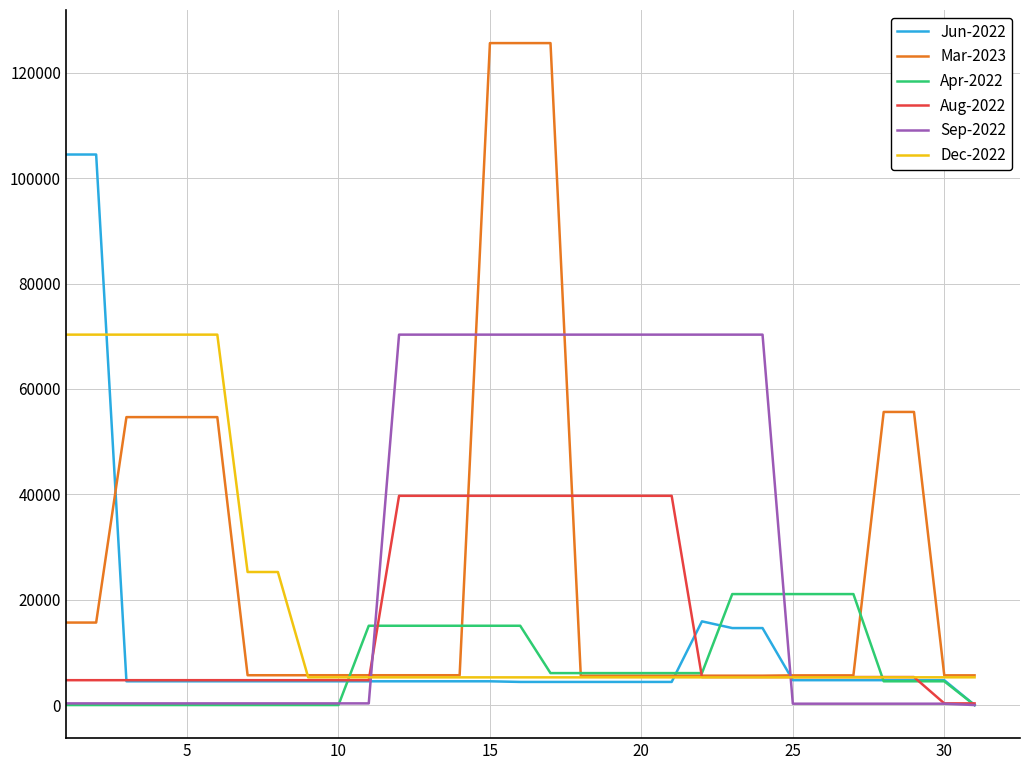

Which series has the largest range (max minus min)?

Mar-2023